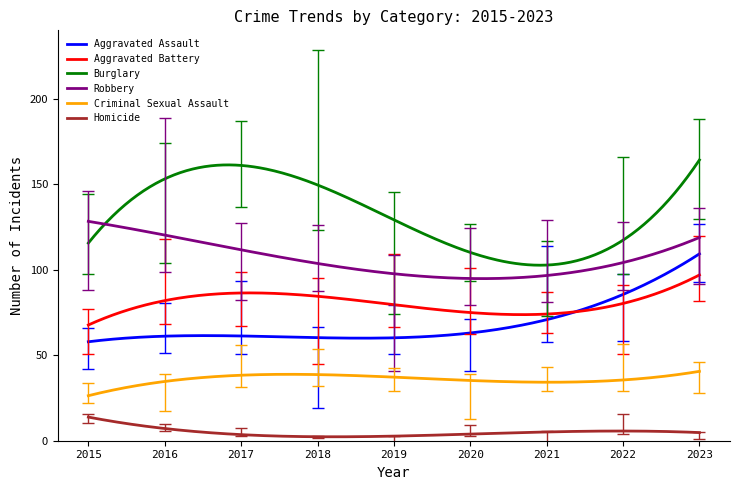

True or false: Homicide and Burglary intersect in this chart.

False